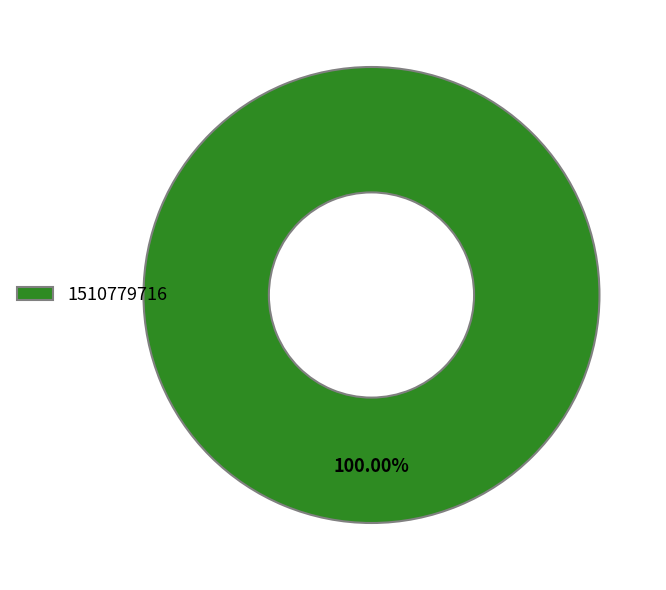

Rank the categories by value from highest to lowest.

1510779716